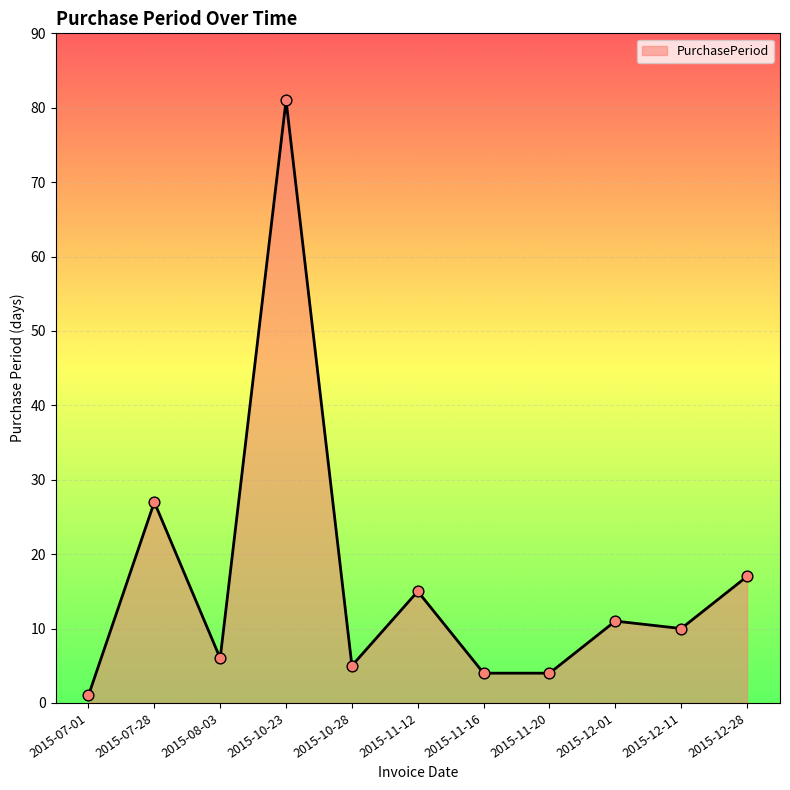

Between 2015-12-28 and 2015-11-20, which is larger?

2015-12-28